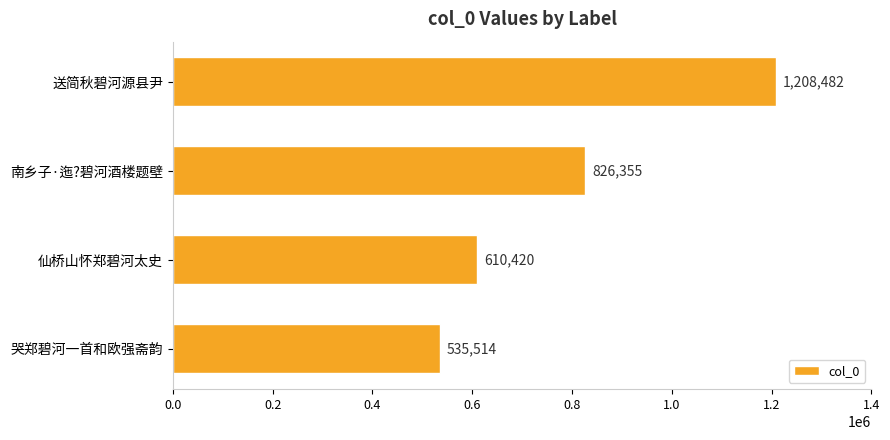

What is the difference between the second highest and minimum values?

290841